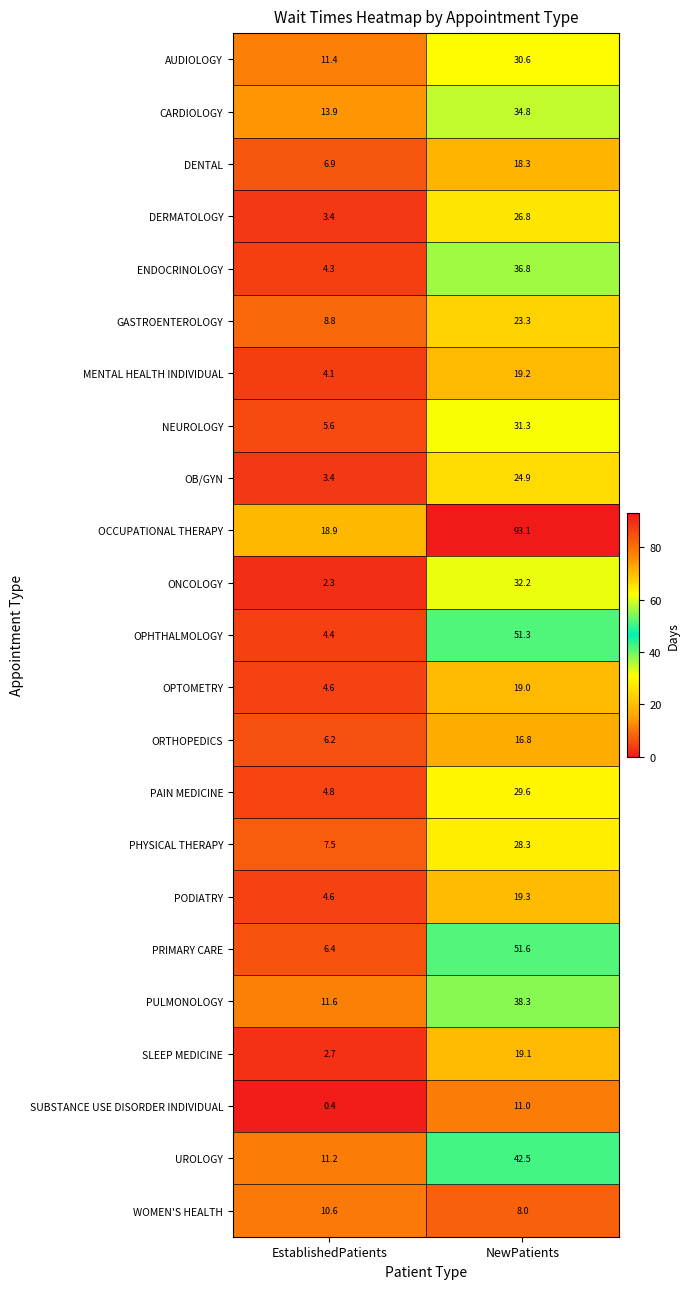

What is the difference between the highest and lowest values at NewPatients?

85.1